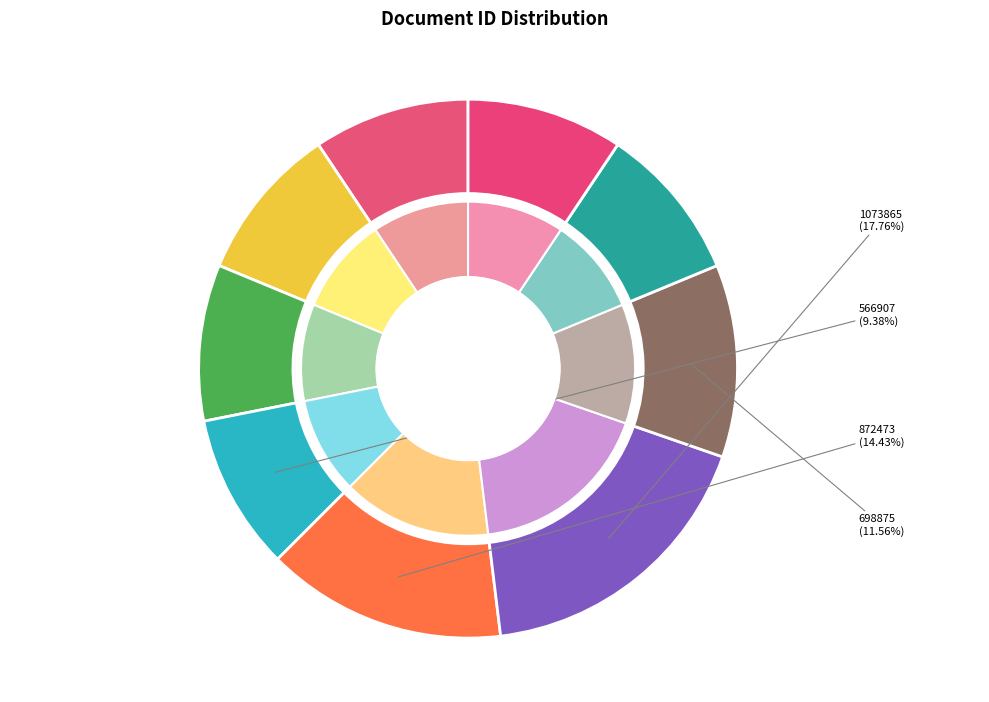

What percentage is the 698875 slice, to the nearest percent?

12%